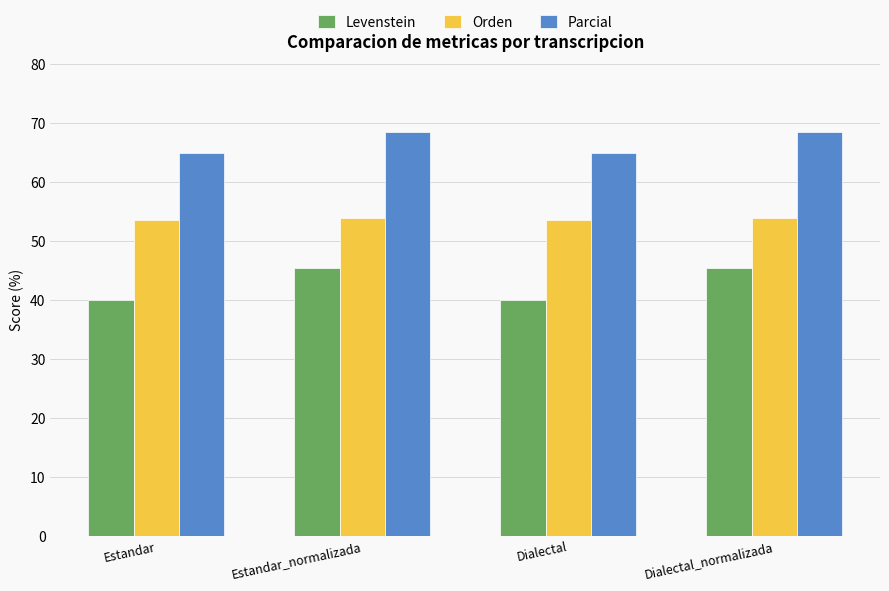

True or false: Parcial has a value of 64.9 at Estandar.

True